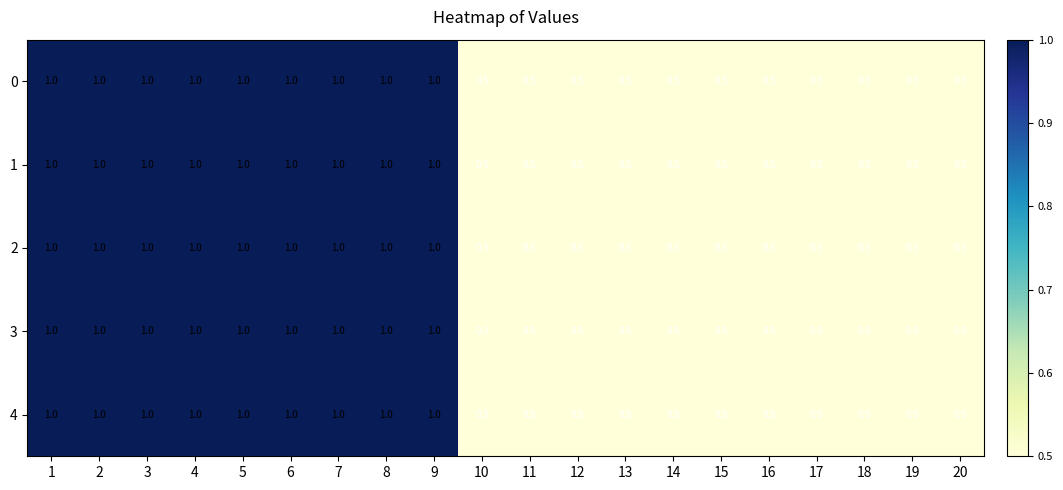

What is the approximate value of 0 at 1?

1.0